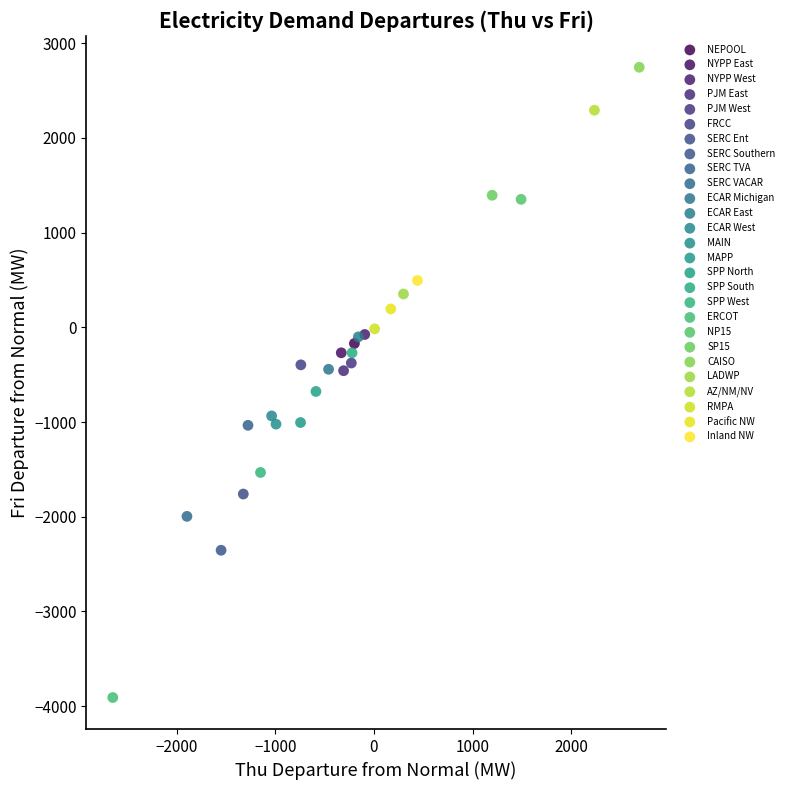

Which series contains the highest Y value?

CAISO